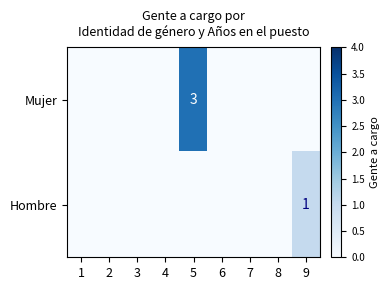

At how many categories does at least one series exceed 1?

1